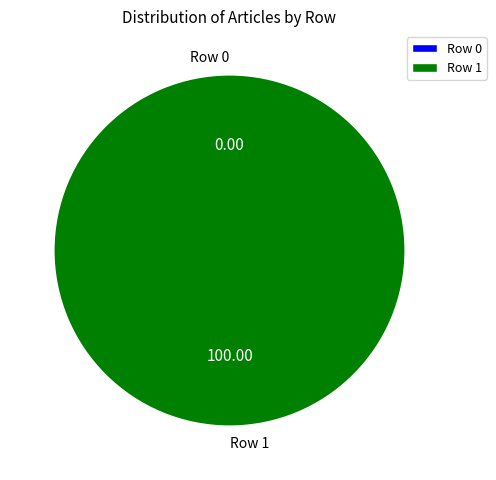

What percentage is the Row 1 slice, to the nearest percent?

100%